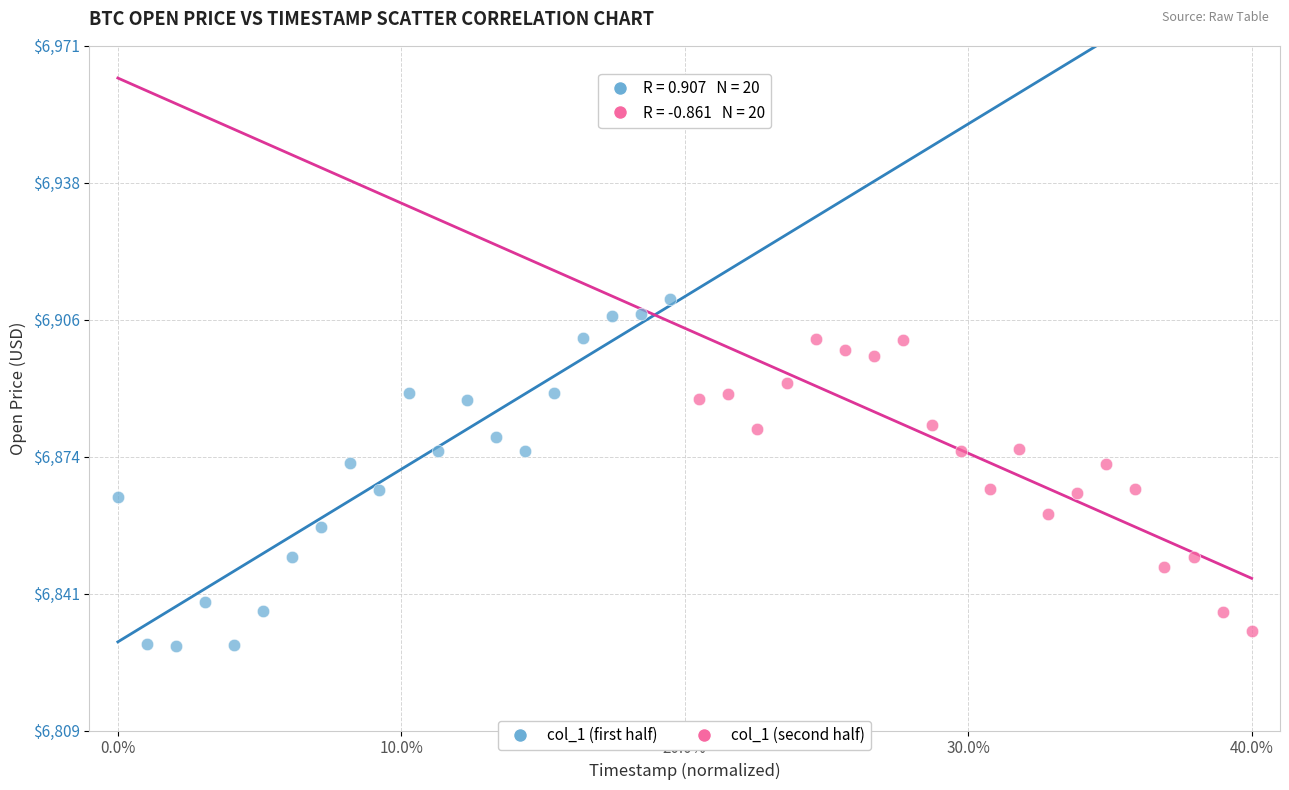

Which series reaches the maximum Y coordinate?

col_1 (first half)